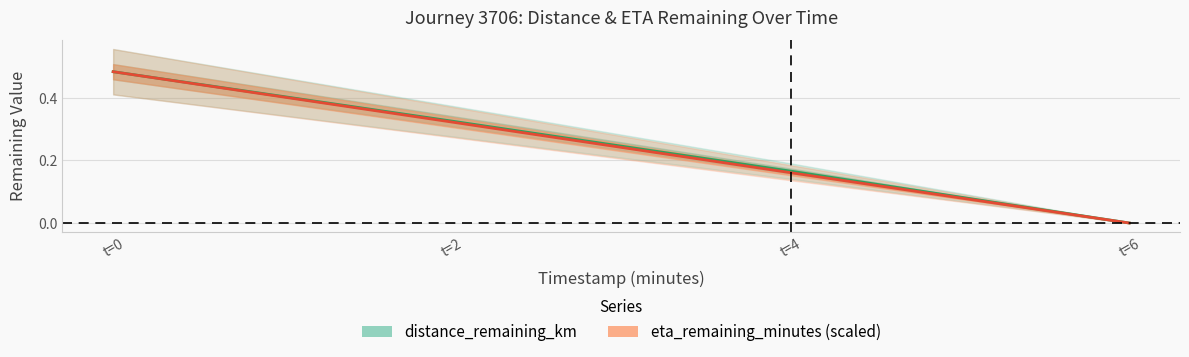

What is the label of the 4th point from the left?

6.0